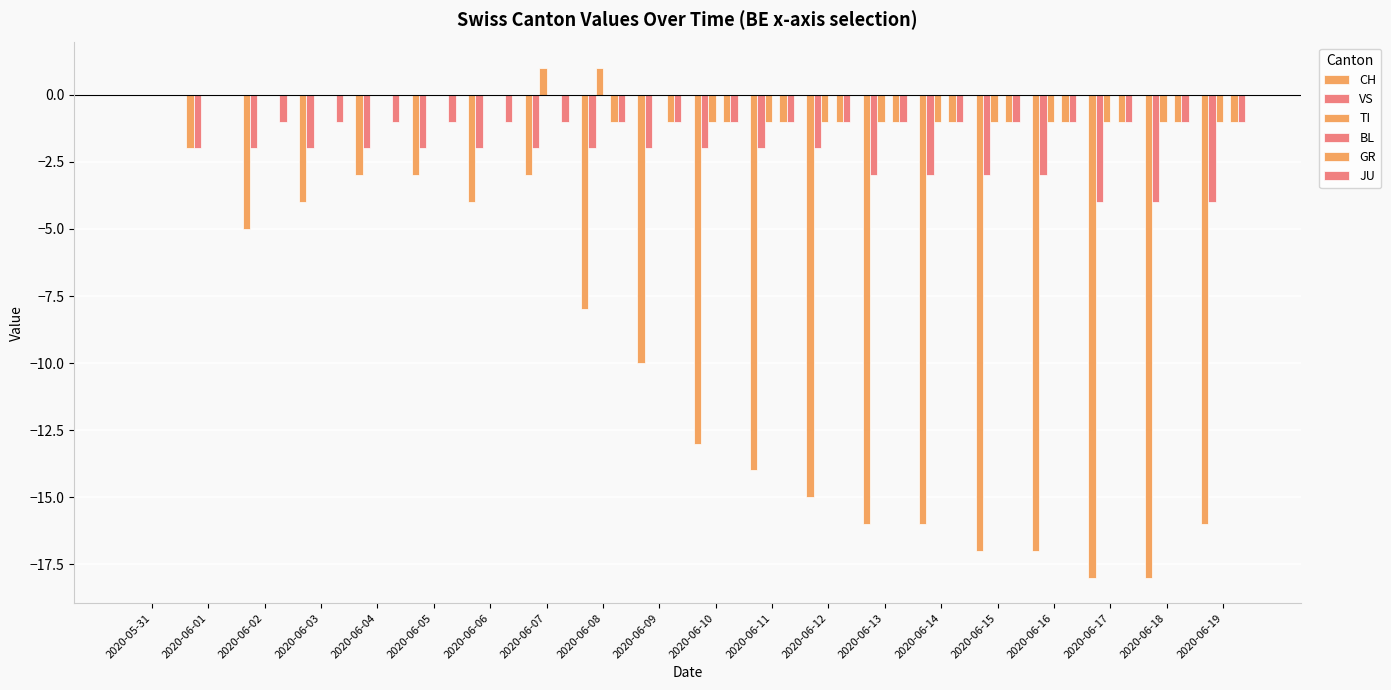

Are the bars horizontal?

No